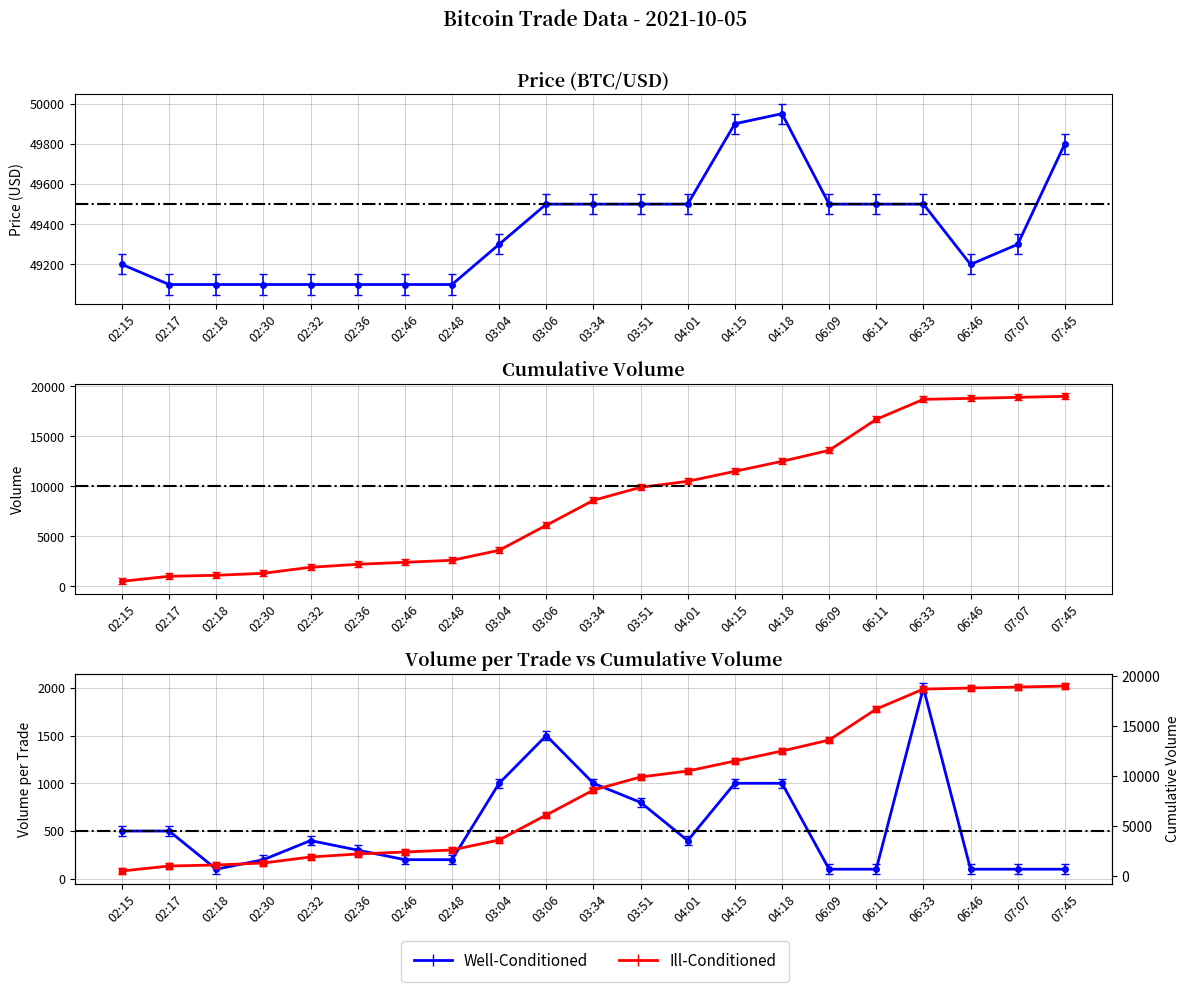

The value of Price at 04:15 is 49900. True or false?

True